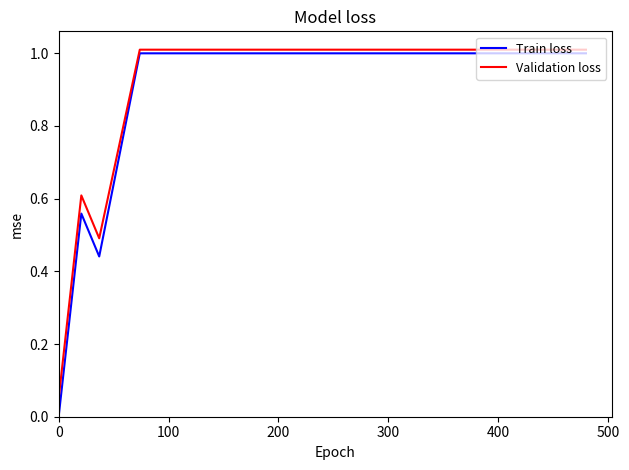

What is the highest value of the Validation loss series?

1.0